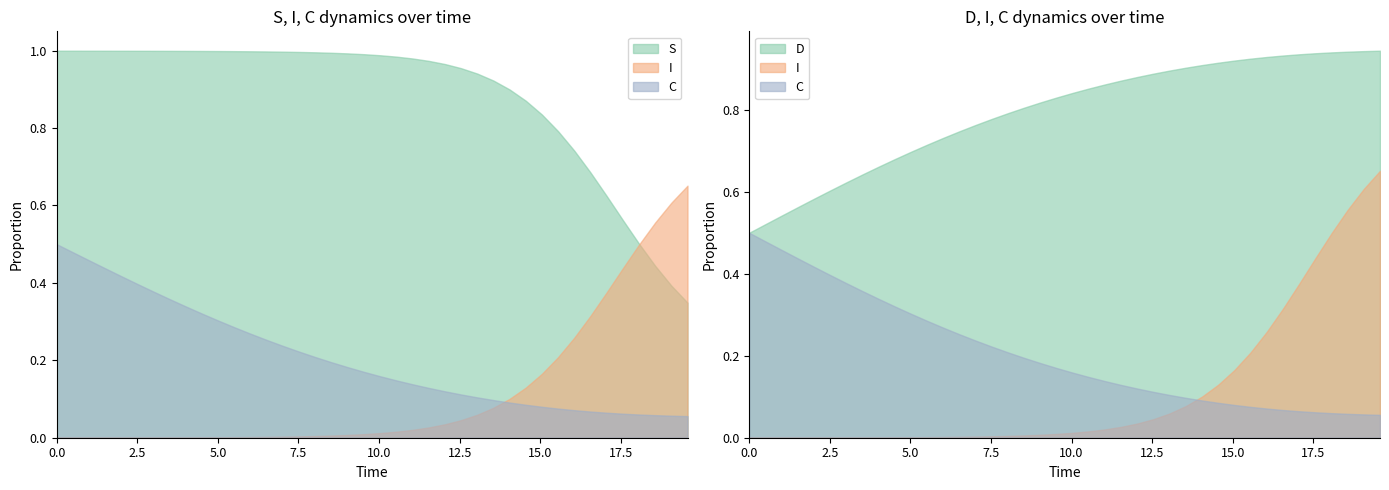

True or false: D and I cross at least once.

False